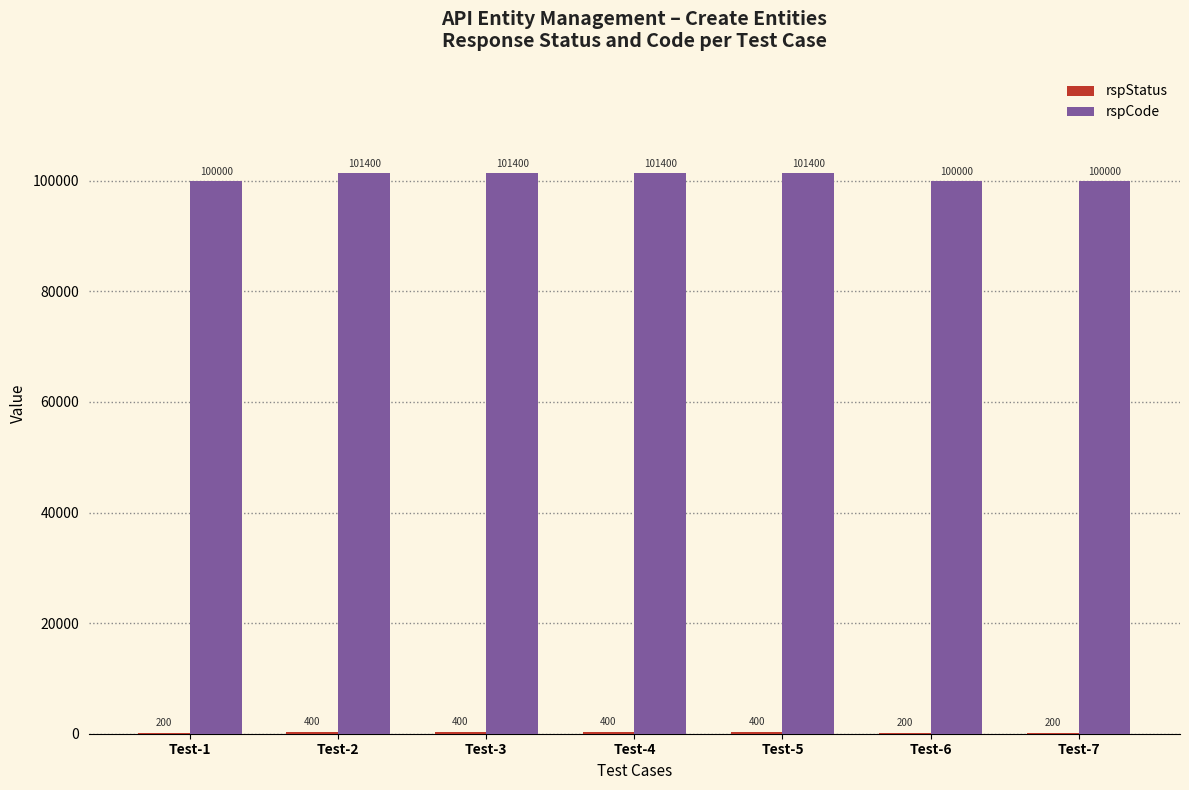

What is the total value across all series at Test-1?

100200